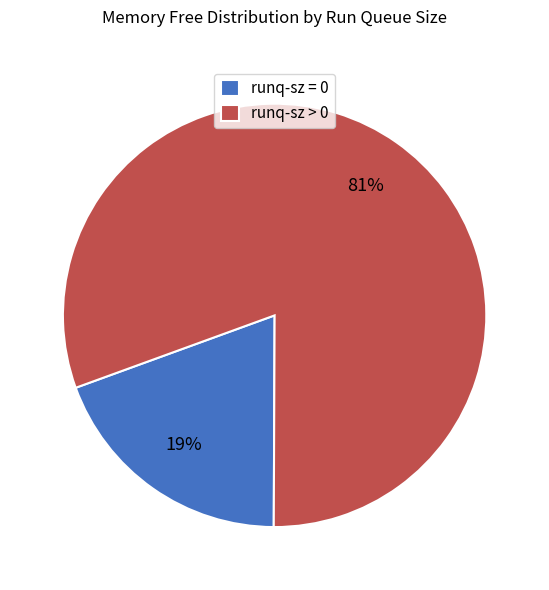

How many segments does this pie chart have?

2